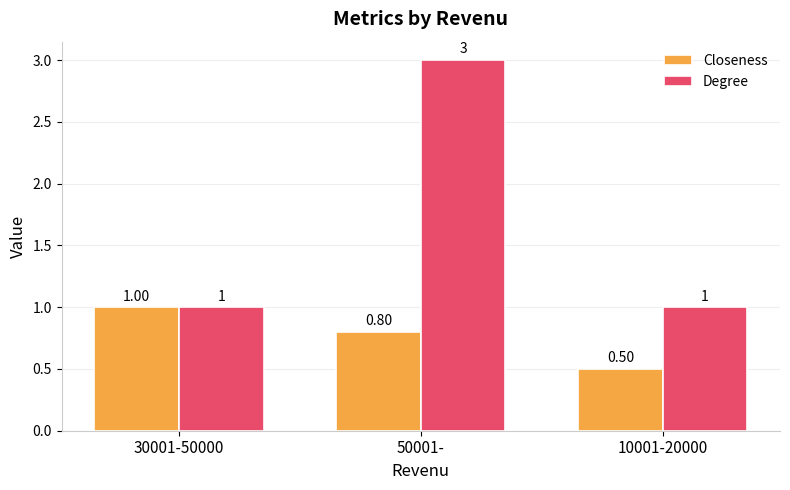

What is the maximum value for Closeness?

1.0